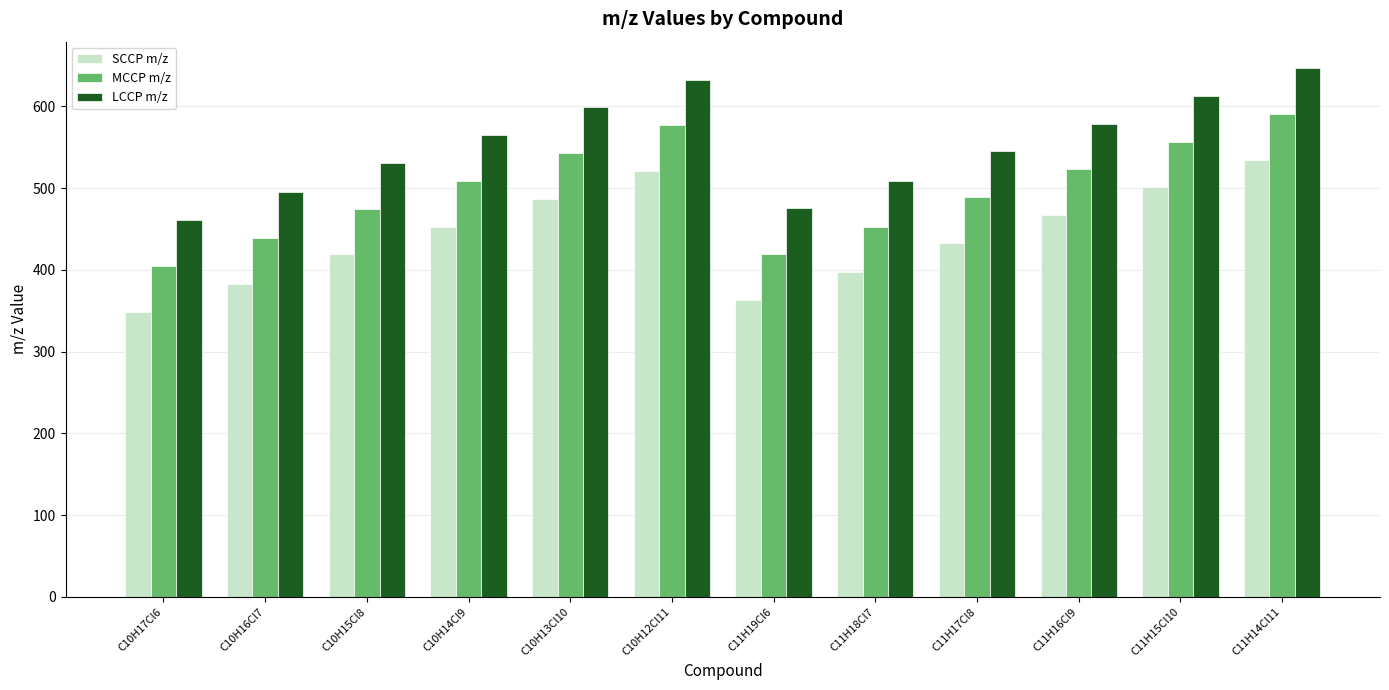

List the series in order of their peak value, highest first.

LCCP m/z, MCCP m/z, SCCP m/z